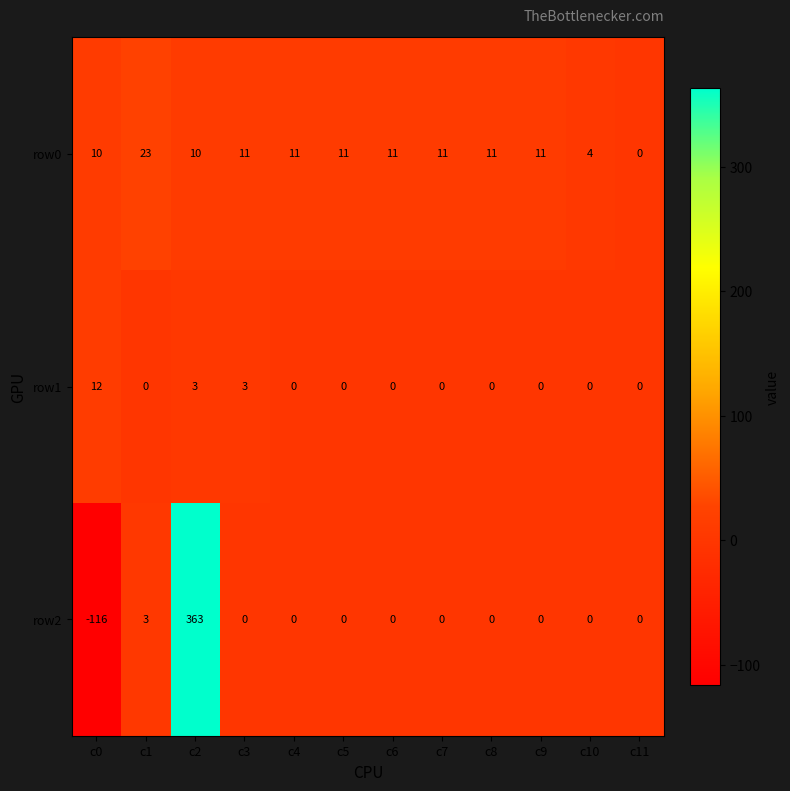

Which category has the highest value in the row2 series?

c2